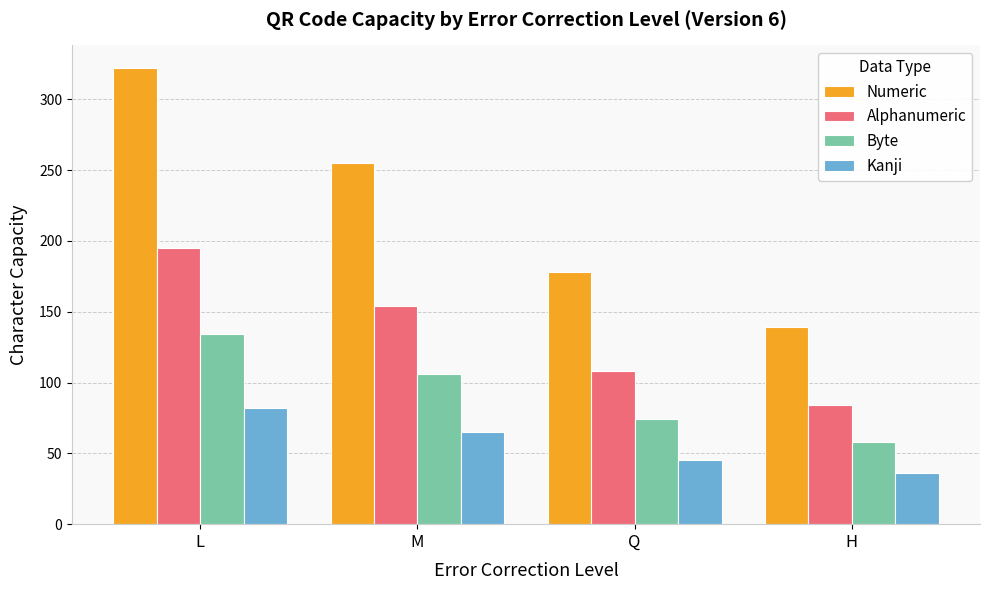

What is the difference between the maximum and minimum values in the Kanji series?

46